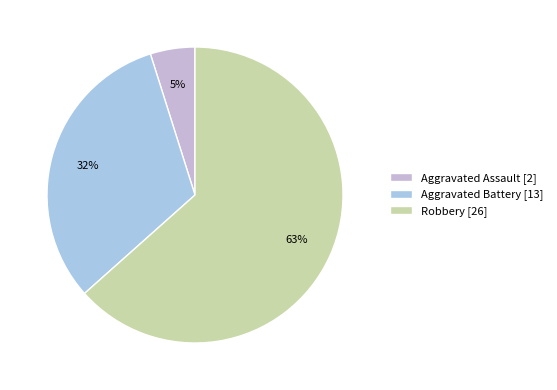

Count the number of slices in the pie.

3